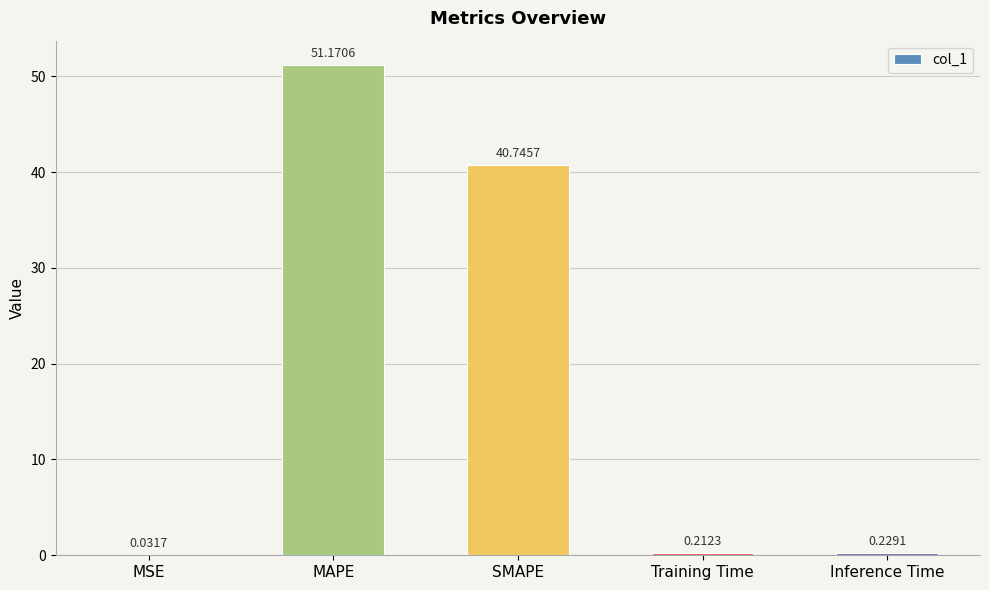

Between MSE and SMAPE, which is larger?

SMAPE